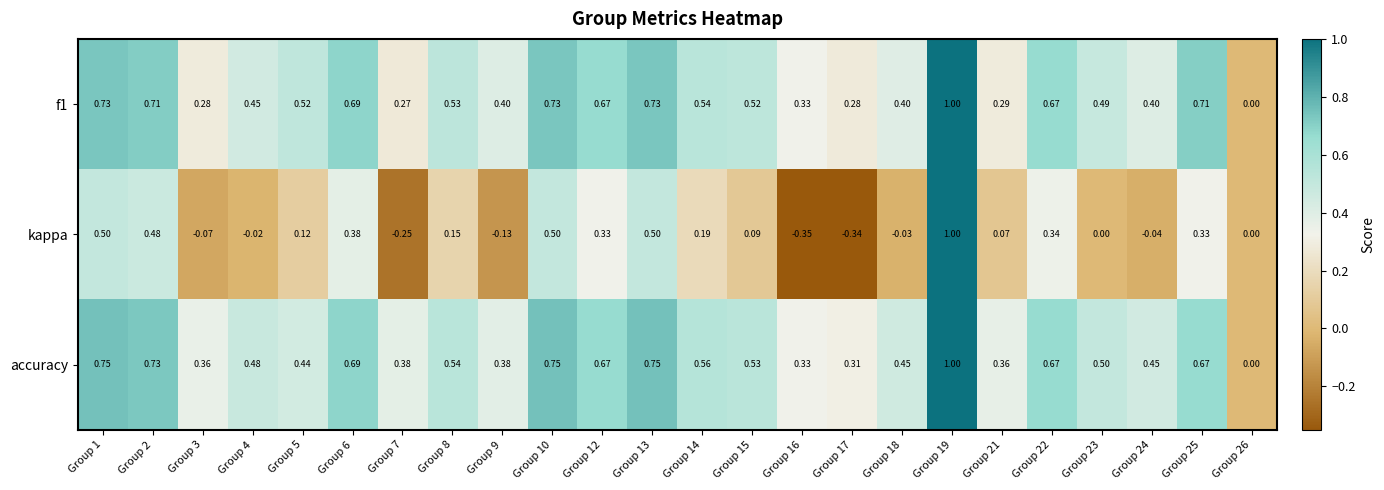

Which series has the largest range (max minus min)?

kappa